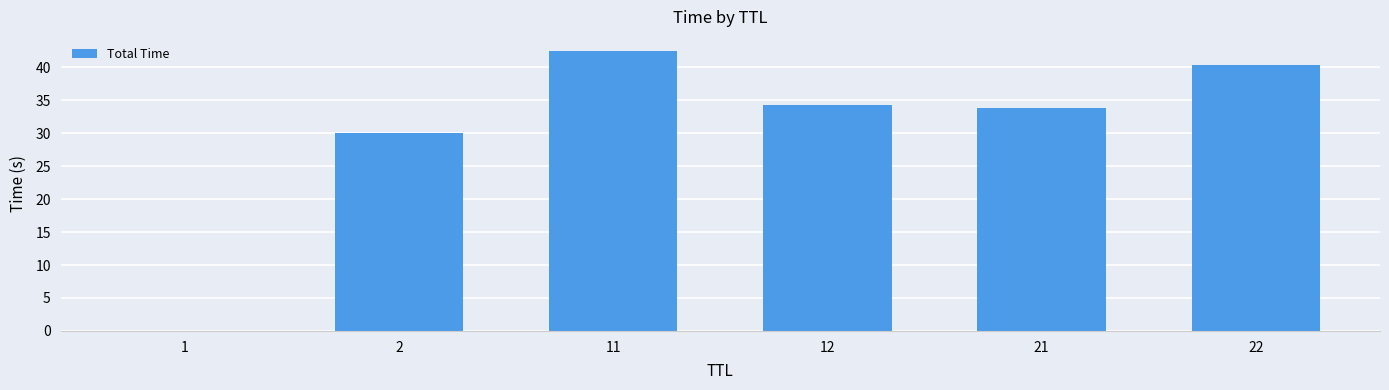

Are the bars horizontal?

No